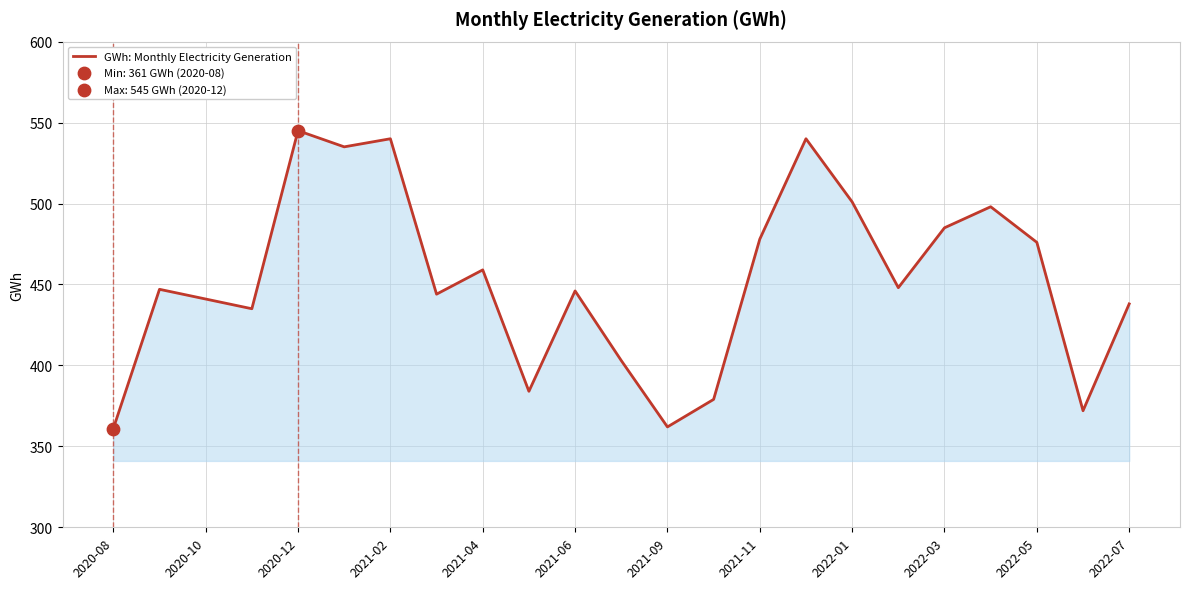

What is the maximum value shown in the chart?

545